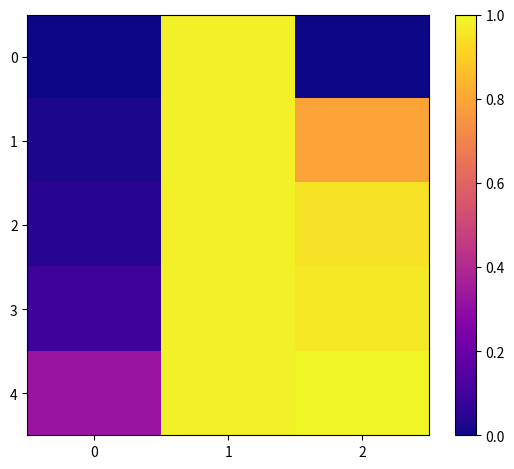

List the series in order of their peak value, lowest first.

0, 1, 2, 3, 4